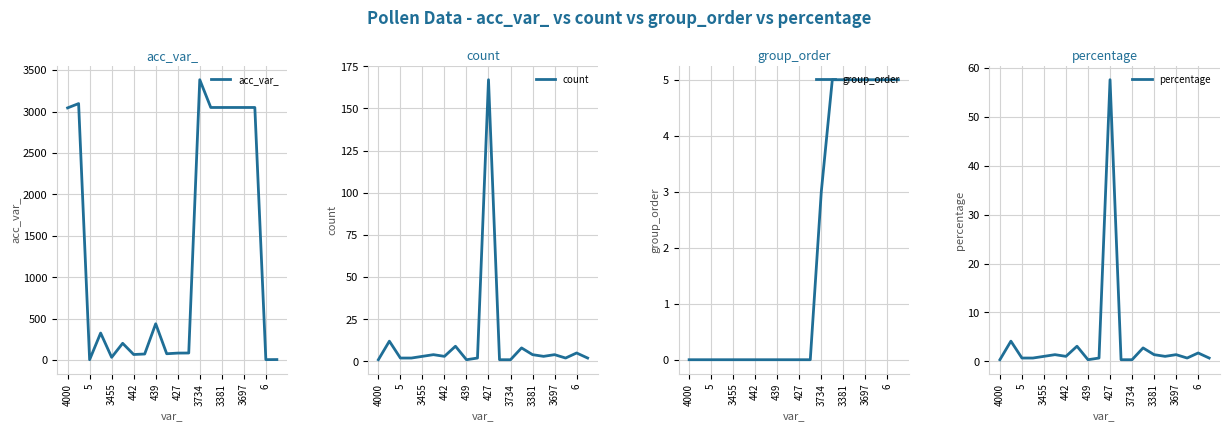

What is the difference between the second highest and second lowest values in the group_order series?

5